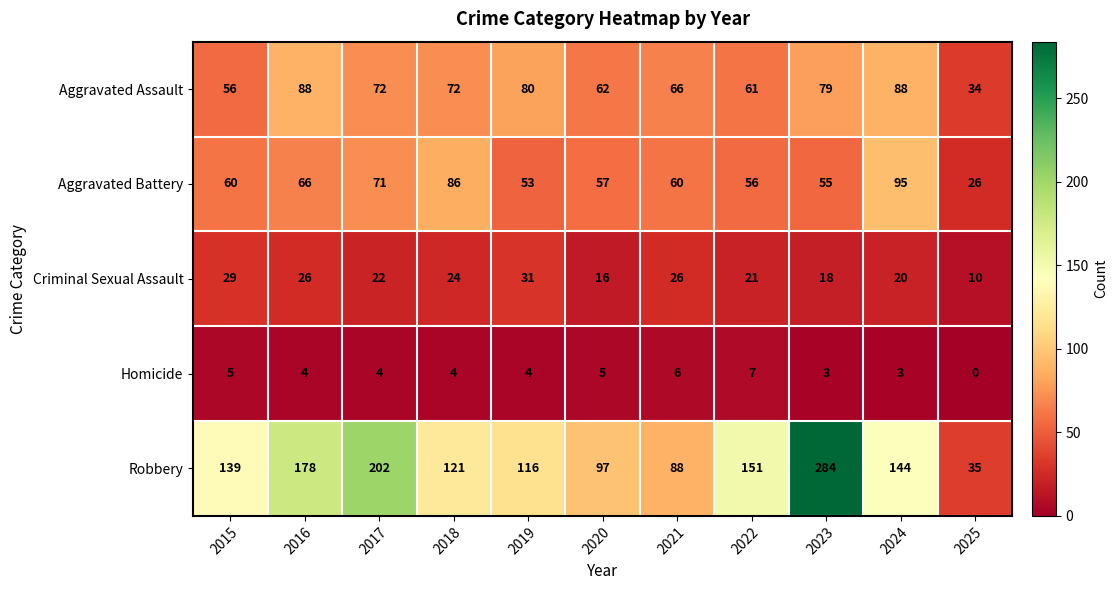

What is the maximum value for Aggravated Assault?

88